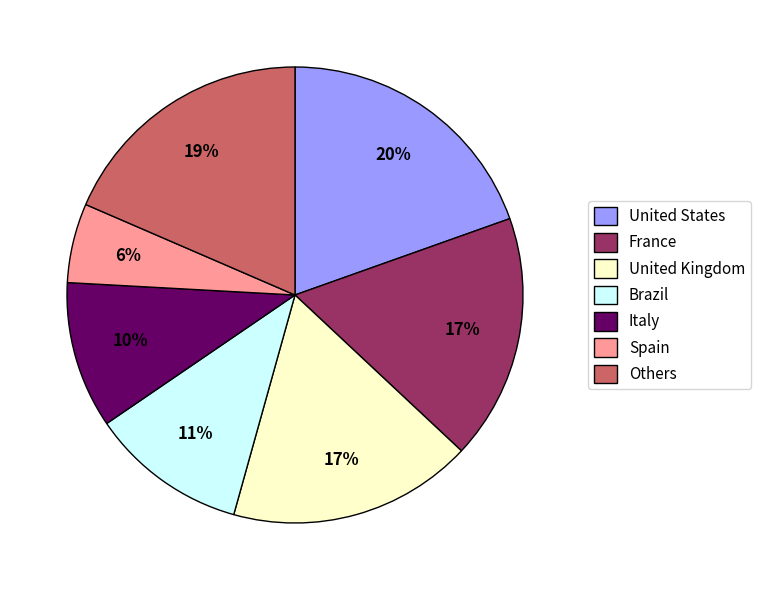

Is it true that Brazil is 11% of the pie?

True